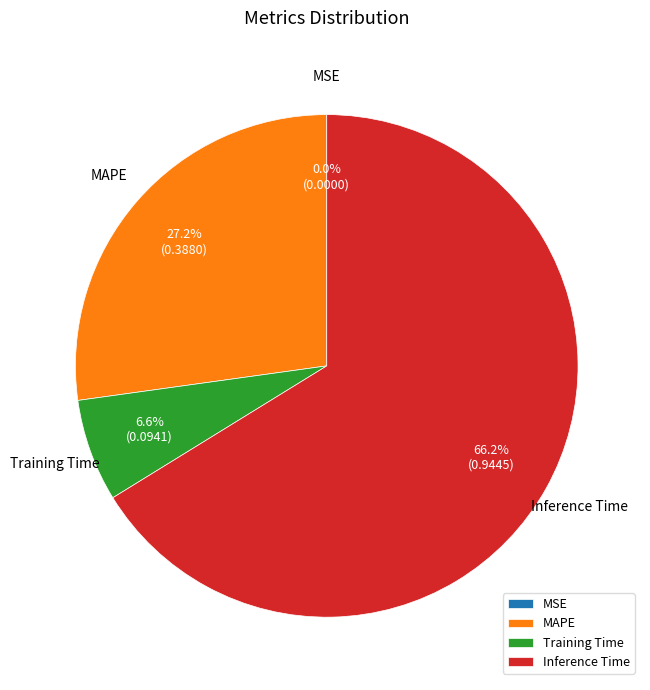

Which category has the biggest portion of the pie?

Inference Time